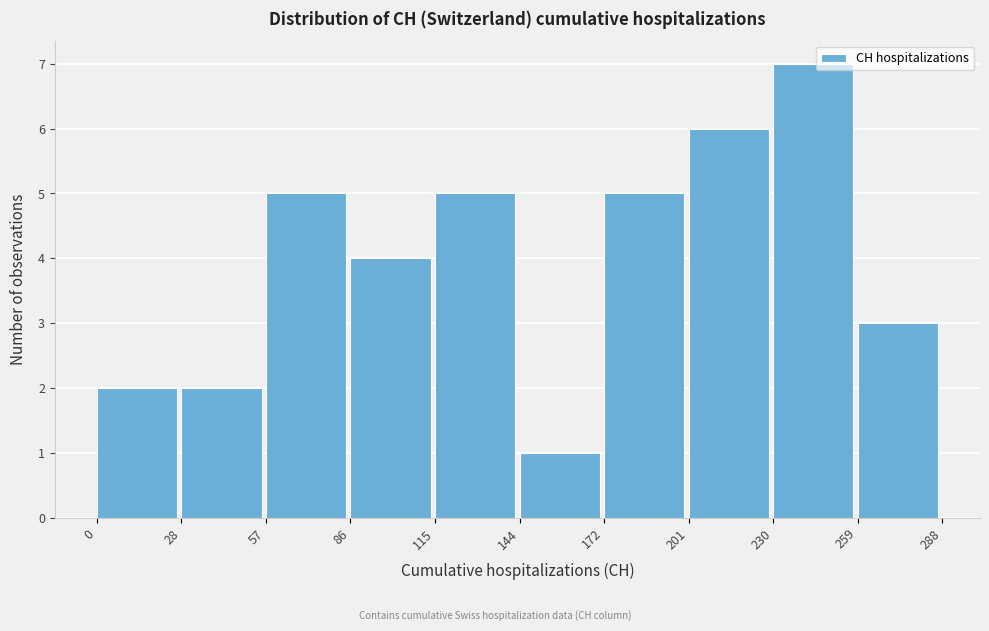

Reading left to right, transcribe this chart: for each bar, give the range it covers on the x-axis and its height. The values are not printed on the chart, so give them approximately, as read against the axis.

0 to 28: 2
28 to 57: 2
57 to 86: 5
86 to 115: 4
115 to 144: 5
144 to 172: 1
172 to 201: 5
201 to 230: 6
230 to 259: 7
259 to 288: 3